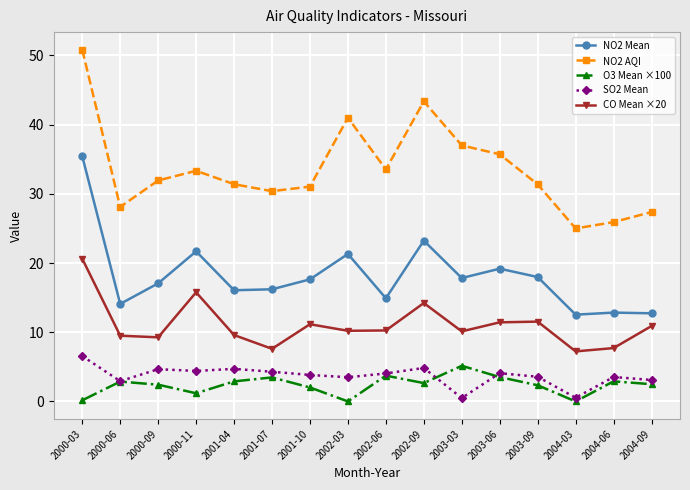

What position from the left is 2001-04?

5